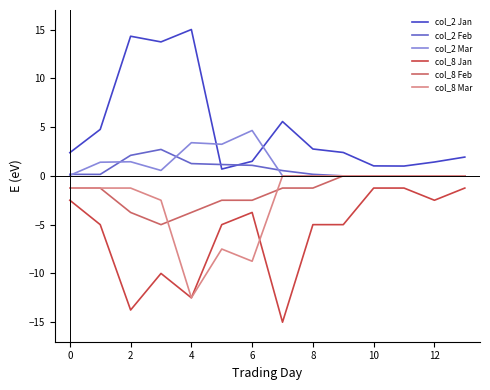

What is the lowest value of the col_8 Feb series?

-5.0